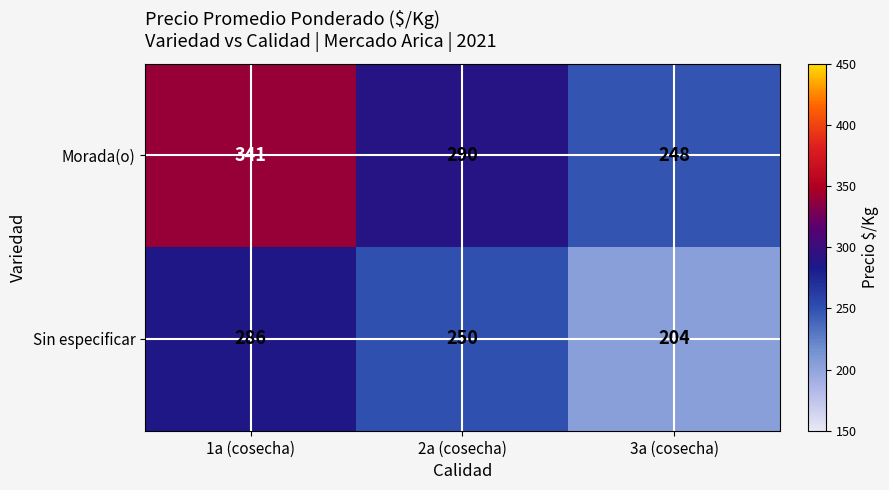

What is the lowest value of the Morada(o) series?

248